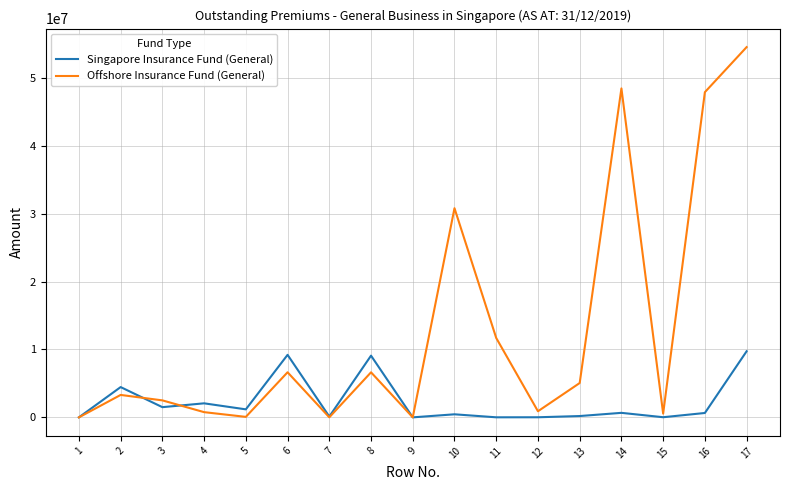

At how many categories does at least one series exceed 19444048?

4